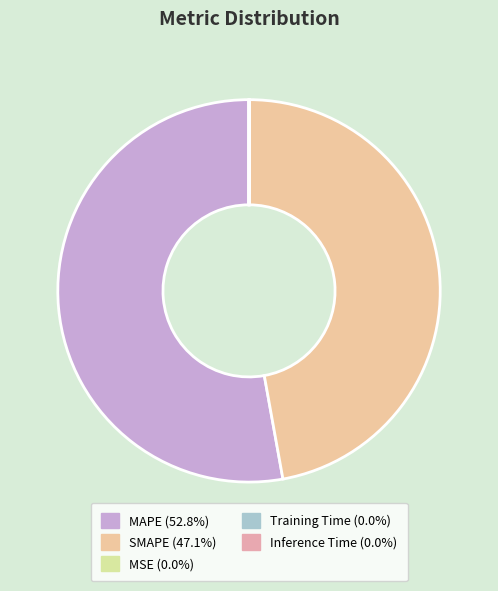

Which category has the biggest portion of the pie?

MAPE